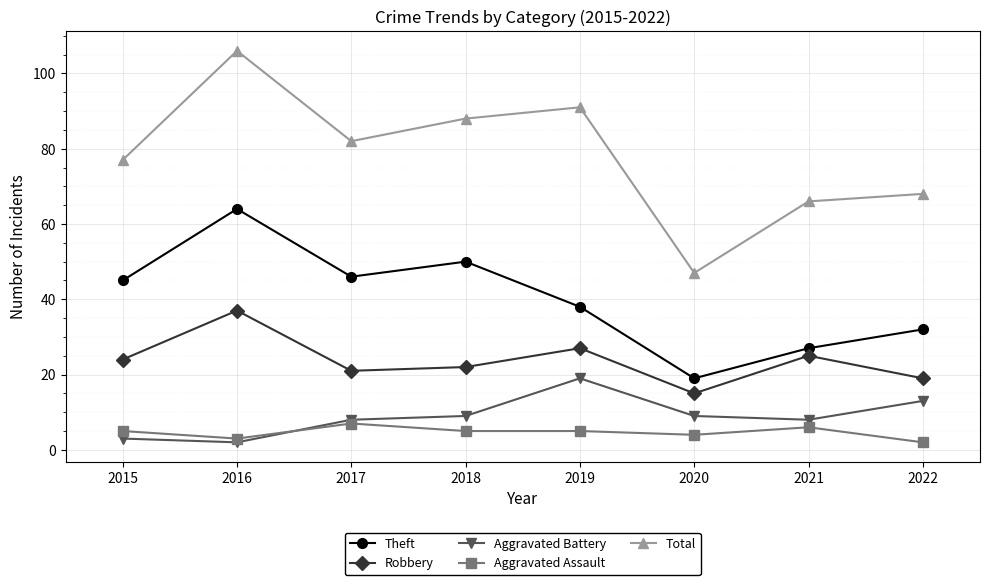

Is it true that Theft equals 46 at 2017?

True